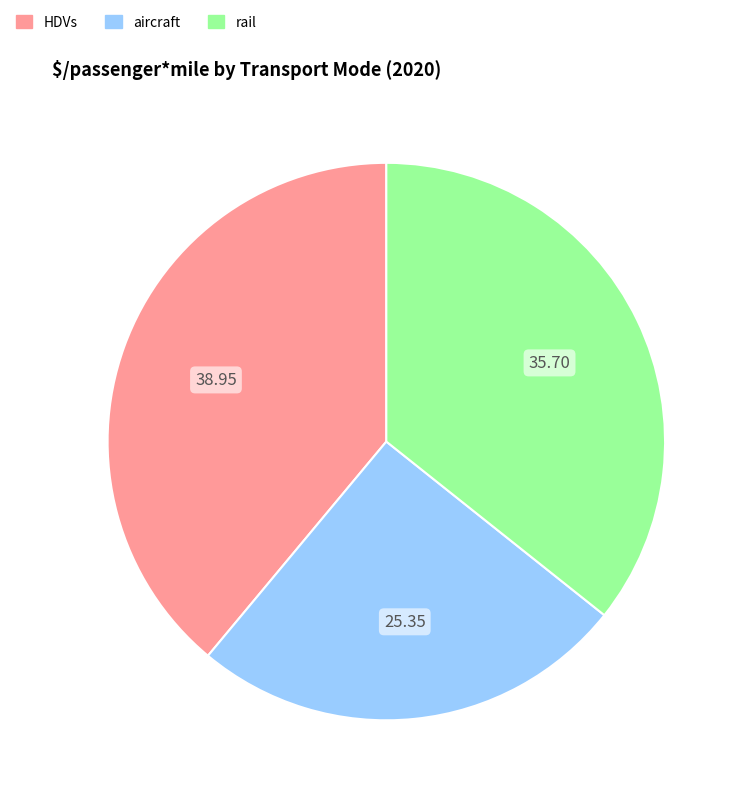

Which category has the smallest portion of the pie?

aircraft